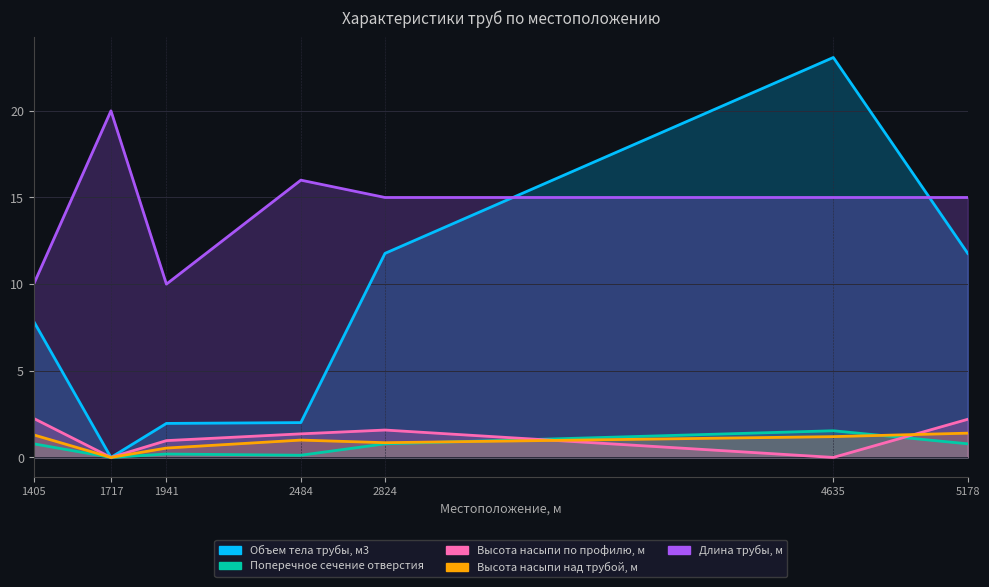

True or false: Поперечное сечение отверстия and Объем тела трубы, м3 cross at least once.

False